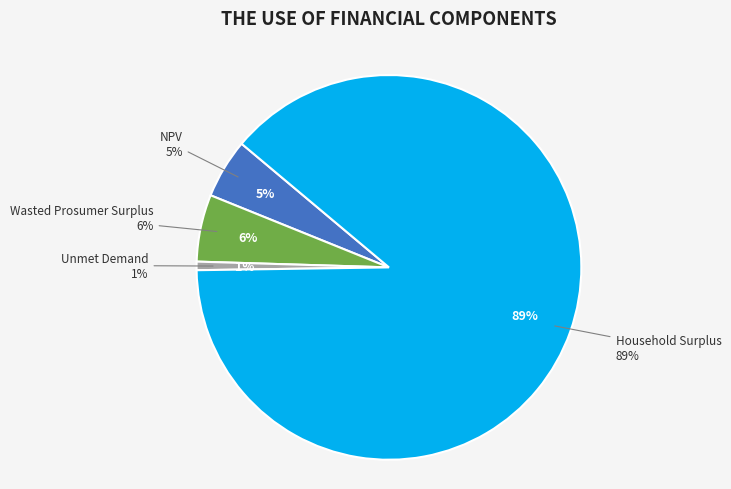

What is the majority slice?

Household Surplus